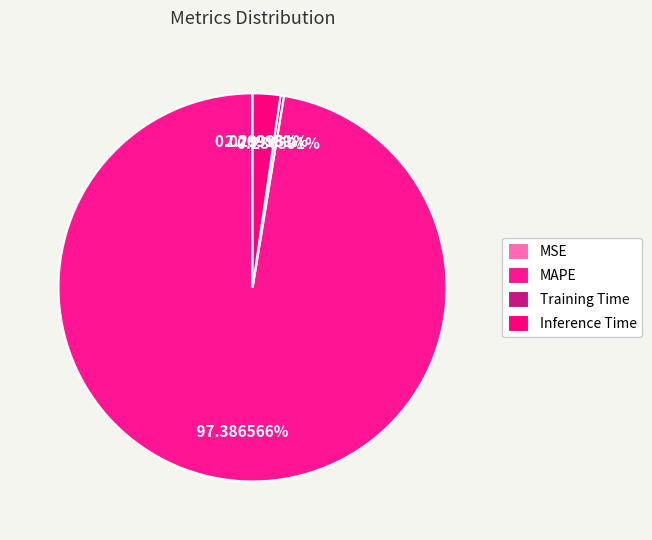

True or false: MSE accounts for 14% of the total.

False